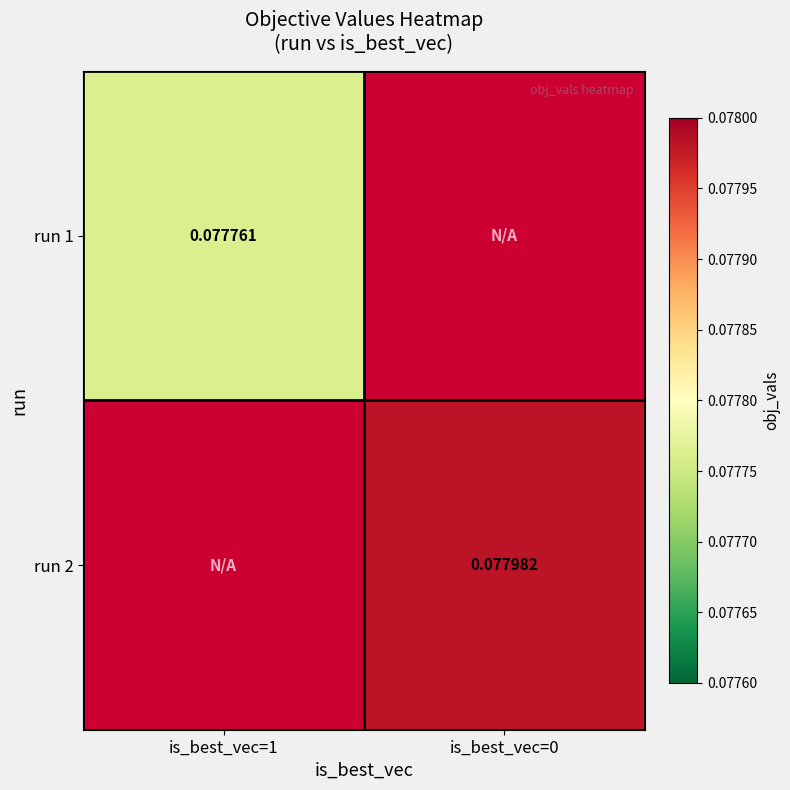

At which label does run 1 reach its minimum?

is_best_vec=1